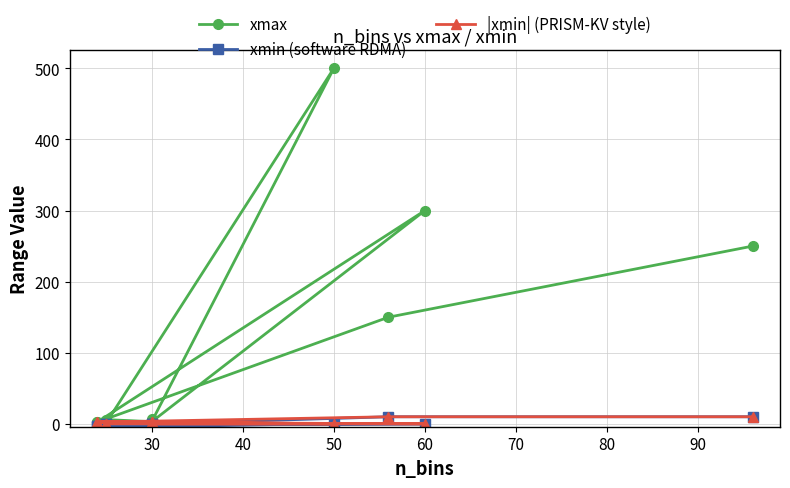

True or false: xmin (software RDMA) and |xmin| (PRISM-KV style) intersect in this chart.

False